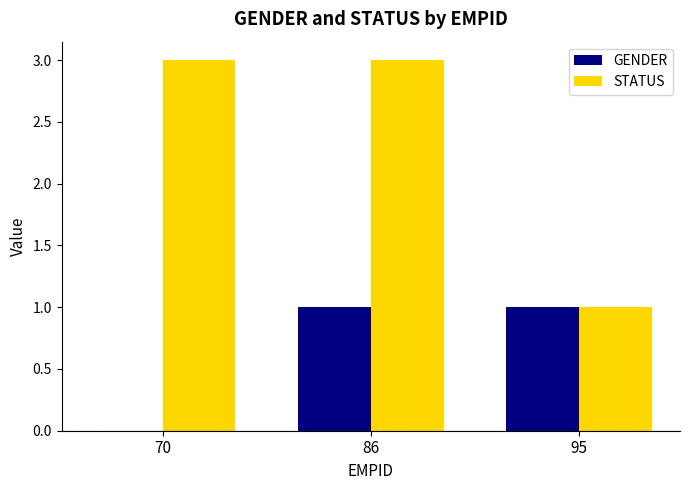

Are the bars horizontal?

No